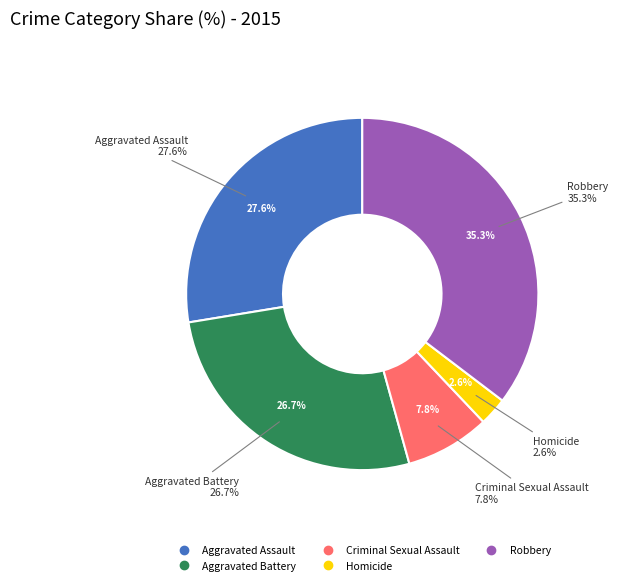

Which slice is the smallest?

Homicide